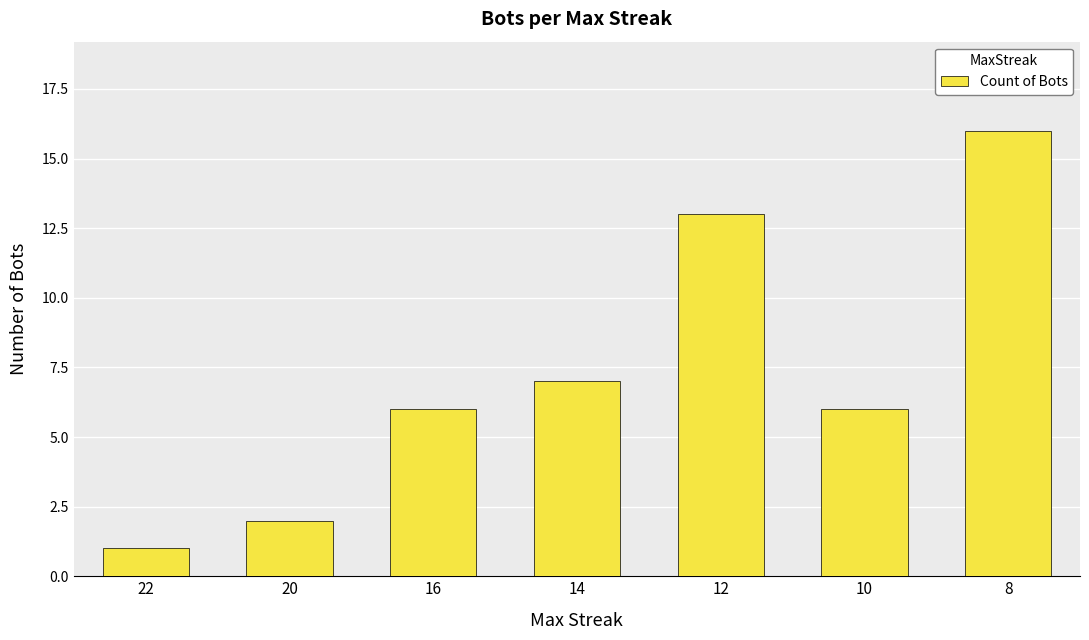

Where is the data nearest to the value 8?

14